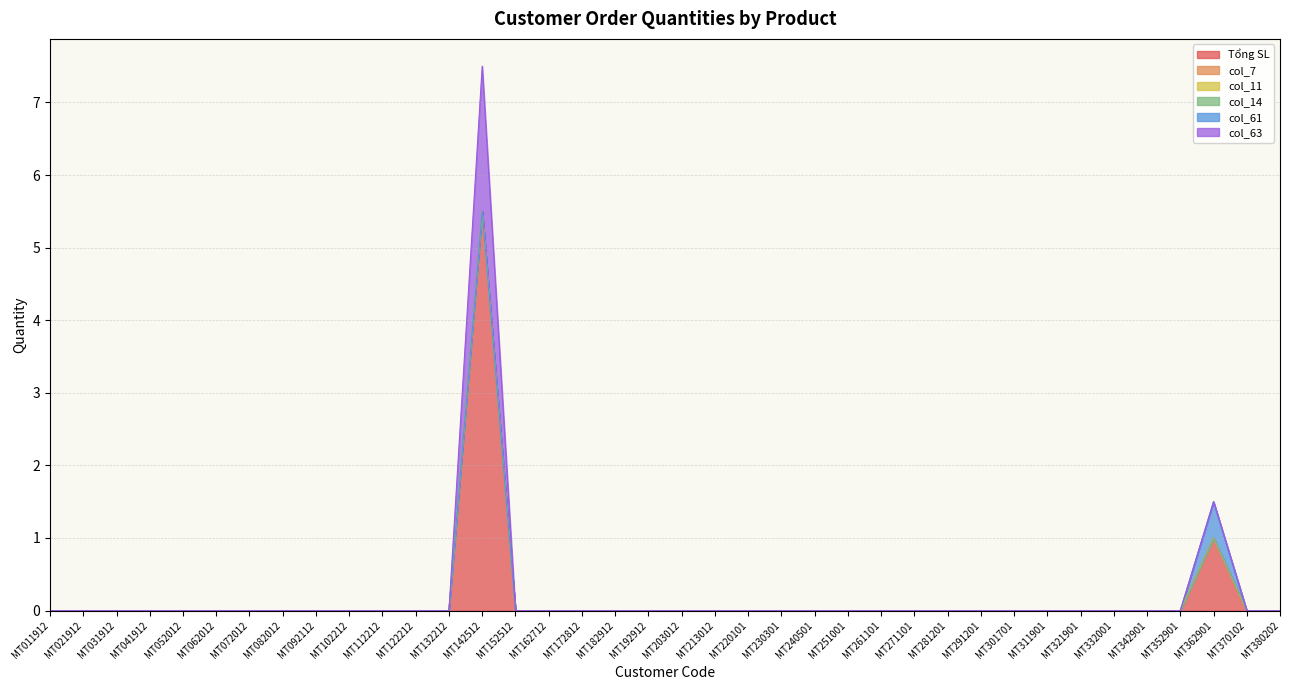

How many positive values does the col_63 series have?

1